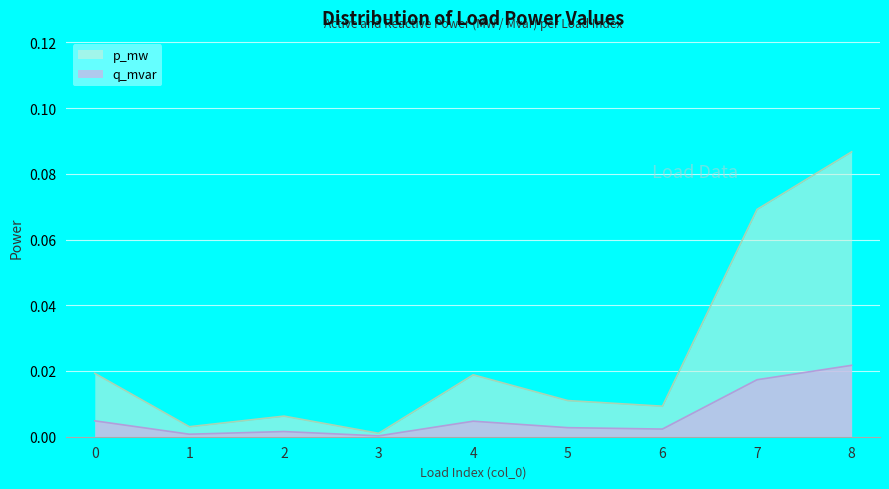

Which category has the highest value in the q_mvar series?

8